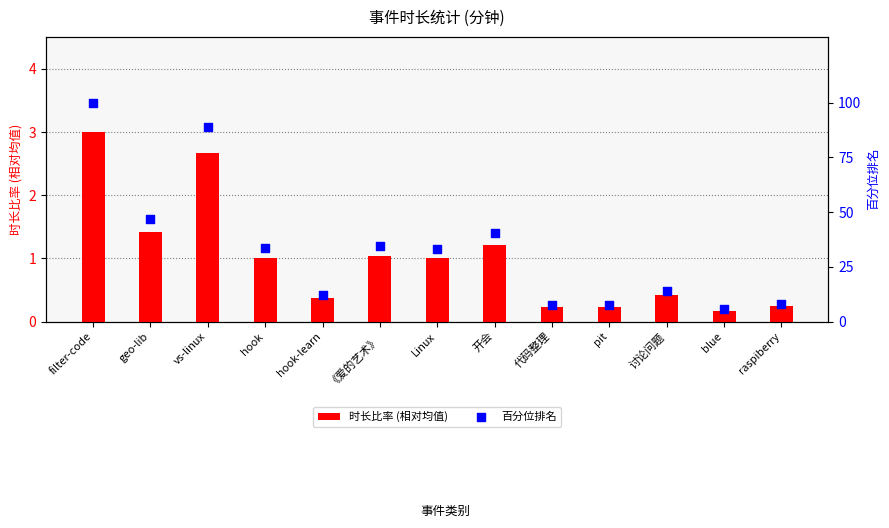

Which series has the largest total across all categories?

百分位排名